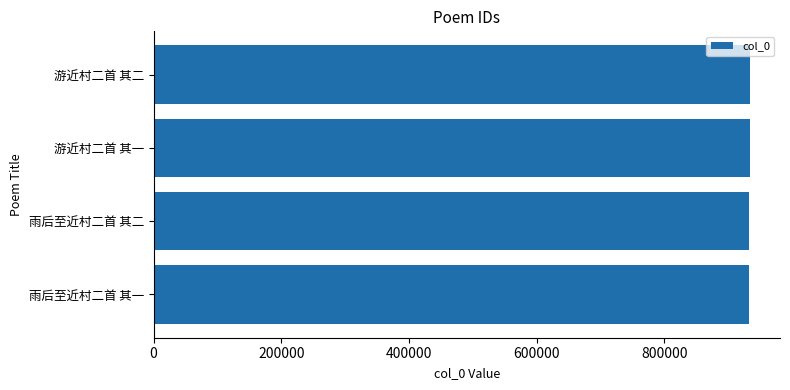

What is the smallest value displayed?

932813